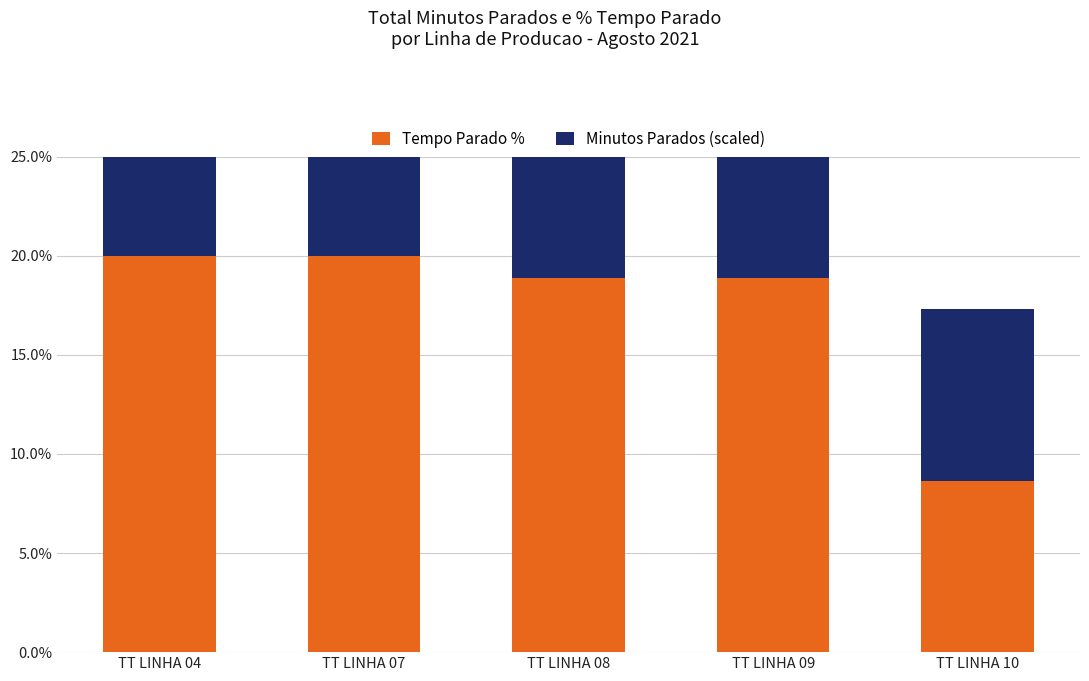

Rank the categories by Tempo Parado % value from highest to lowest.

TT LINHA 04, TT LINHA 07, TT LINHA 08, TT LINHA 09, TT LINHA 10